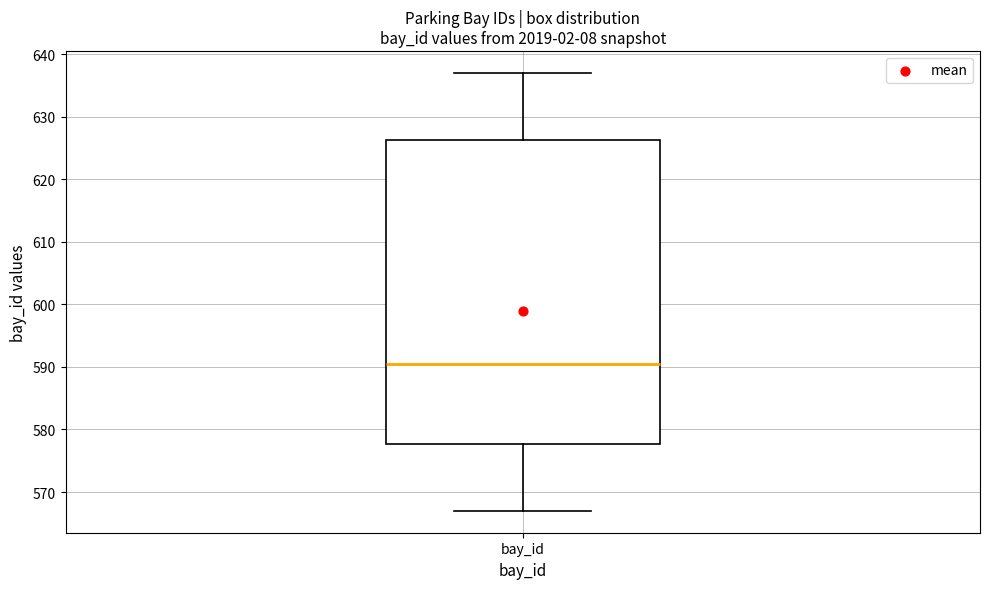

Read this box plot against the y-axis: the position of the median line, the range covered by the box, and the ends of both whiskers. The values are not printed on the chart, so give them approximately, as read against the axis.

median 591, box 578 to 626, whiskers 567 to 637